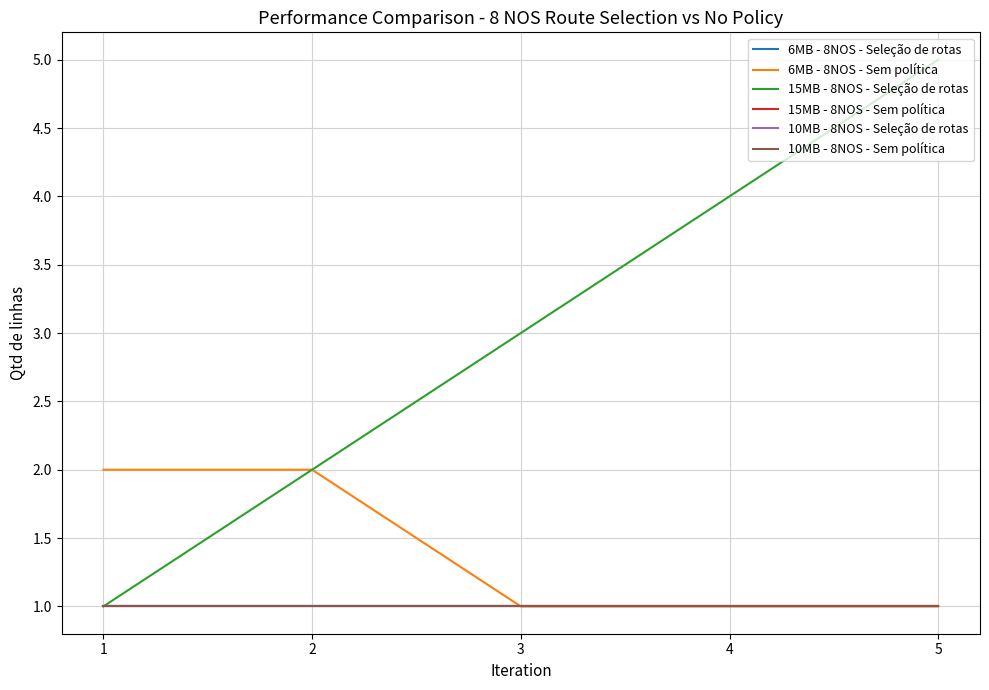

What is the minimum value shown in the chart?

1